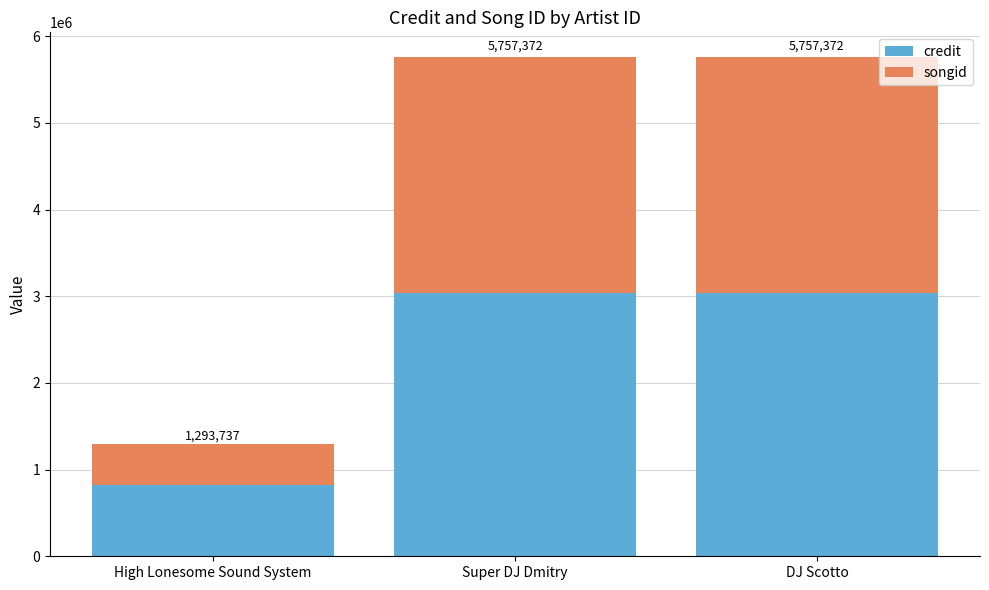

Which series has the largest range (max minus min)?

songid